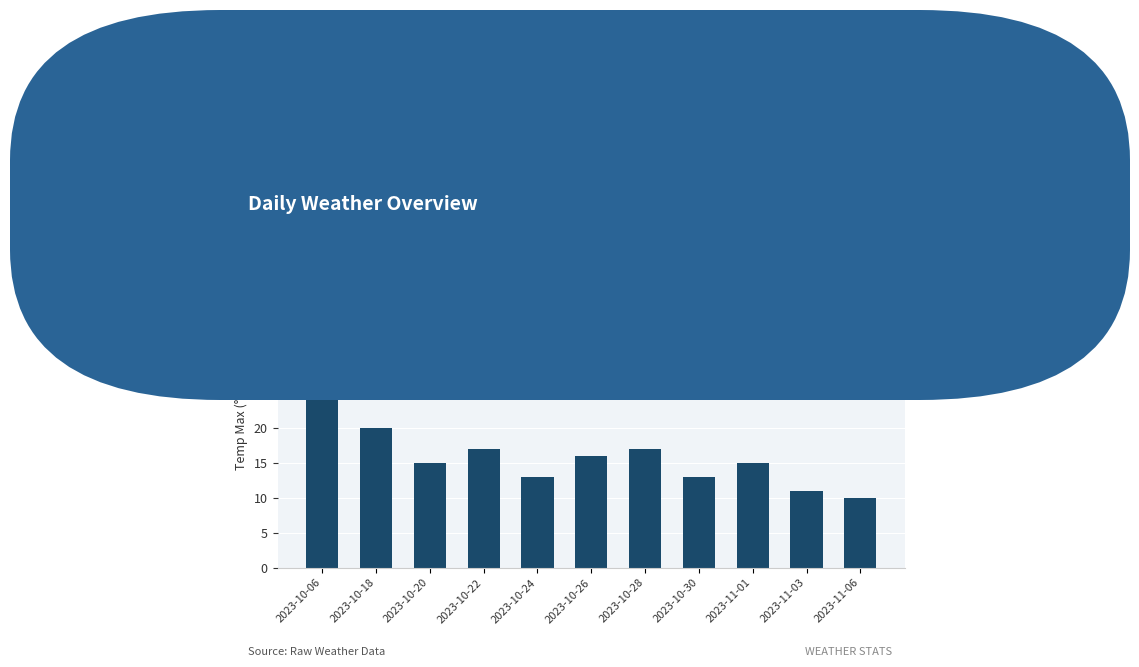

What is the average value?

16